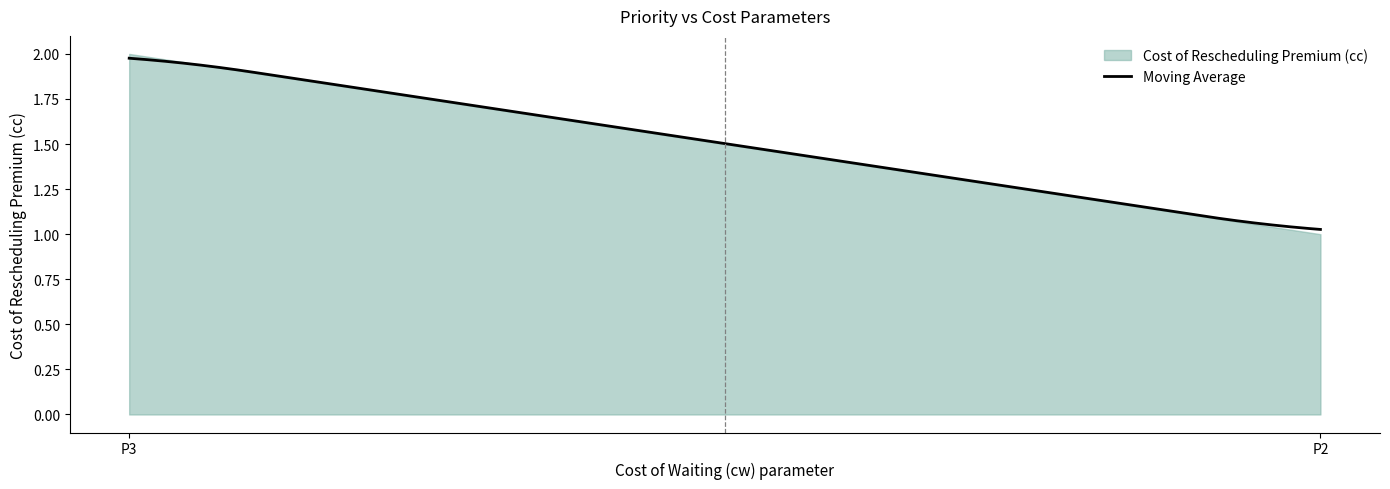

What is the sum of all moving_avg values?

3.0